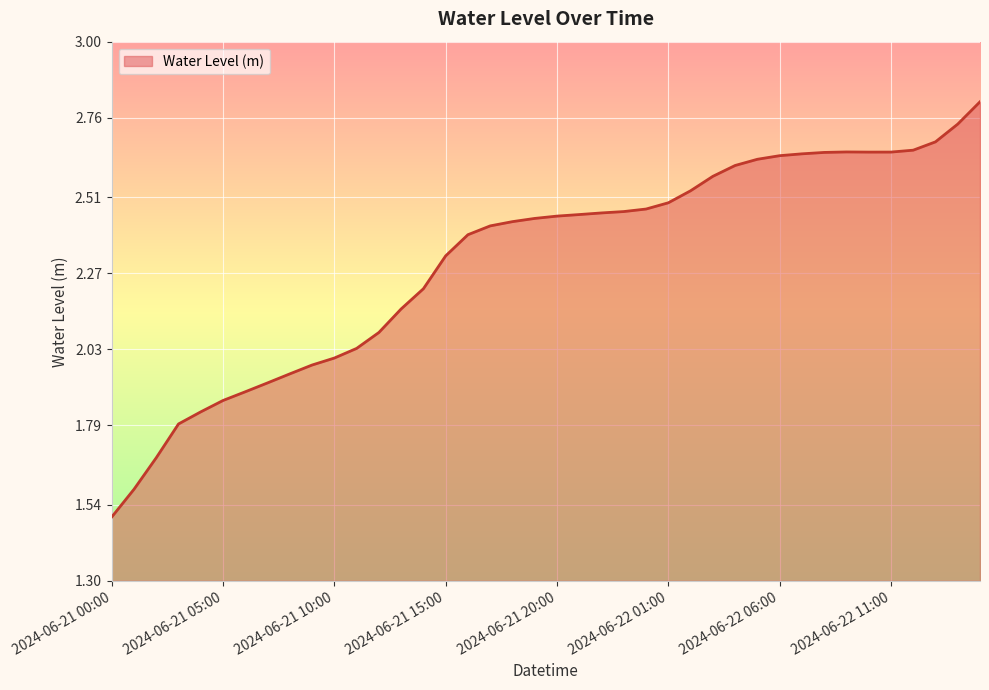

What is the smallest value displayed?

1.5